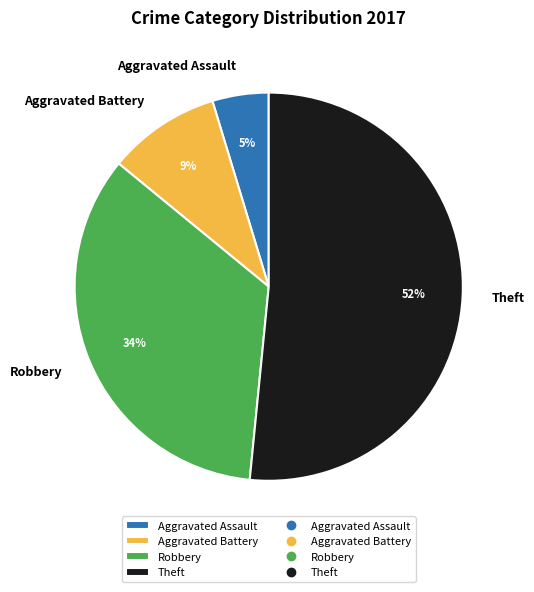

Do Robbery and Theft together represent more than half of the pie?

Yes